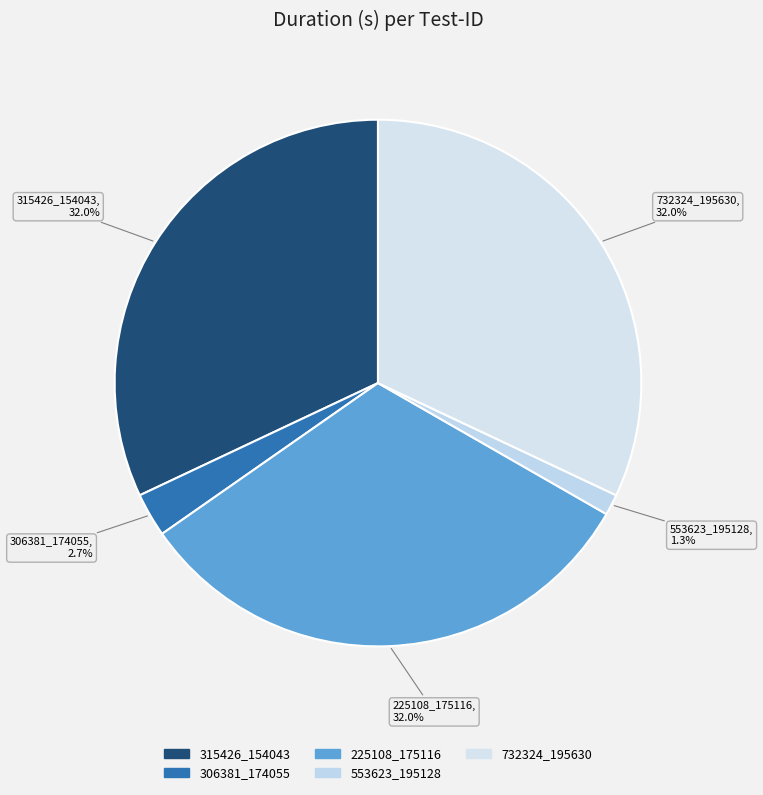

How many segments does this pie chart have?

5